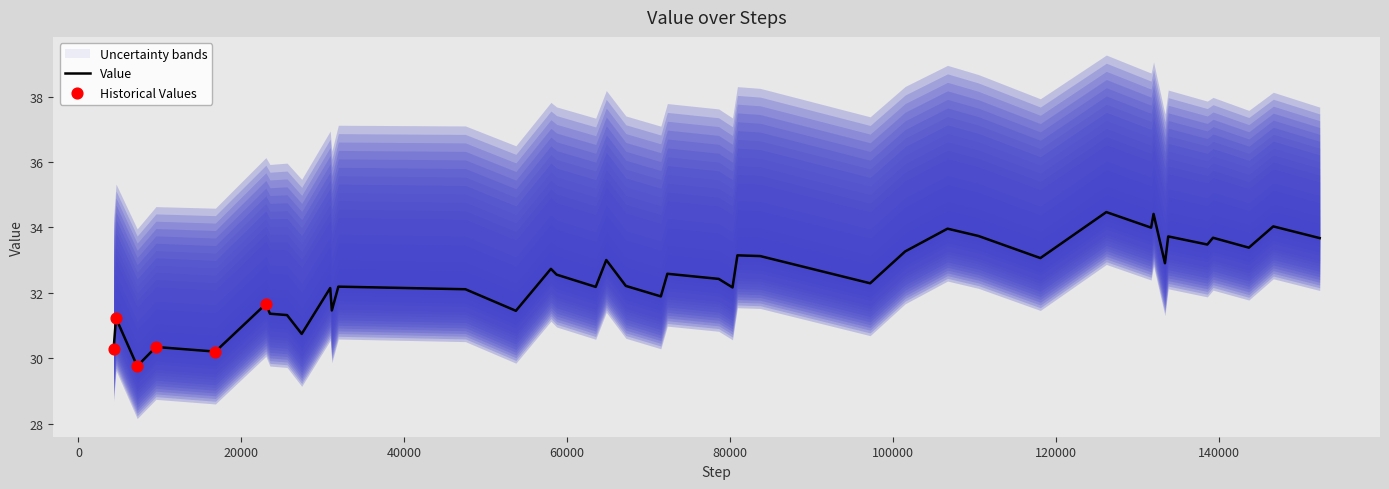

Approximately how many times larger is the value at 133410 compared to 78610?

1.0